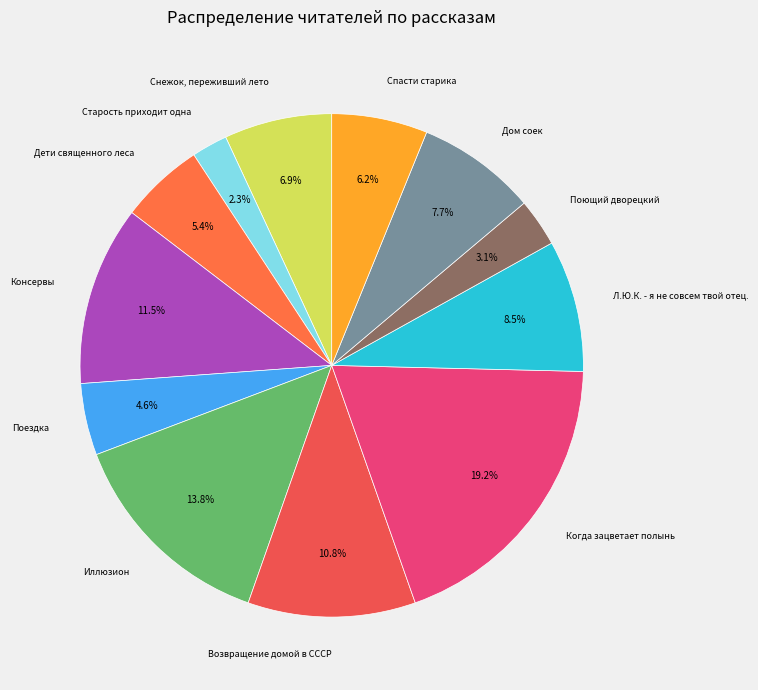

Rank the categories by value from lowest to highest.

Старость приходит одна, Поющий дворецкий, Поездка, Дети священного леса, Спасти старика, Снежок, переживший лето, Дом соек, Л.Ю.К. - я не совсем твой отец., Возвращение домой в СССР, Консервы, Иллюзион, Когда зацветает полынь